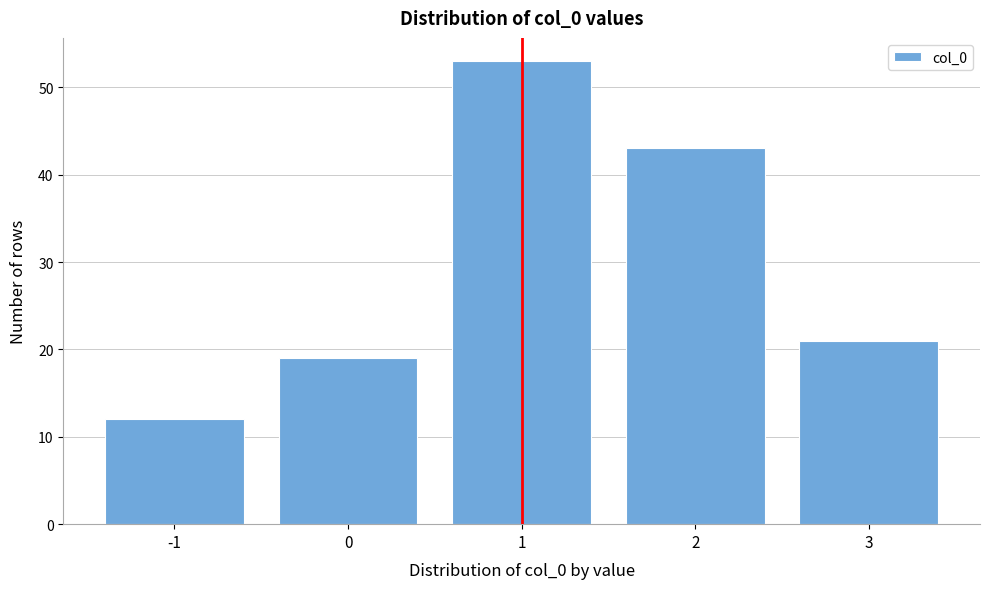

What is the height of the bar covering 2.5 to 3.5 on the x-axis? The values are not printed on the chart, so give them approximately, as read against the axis.

21